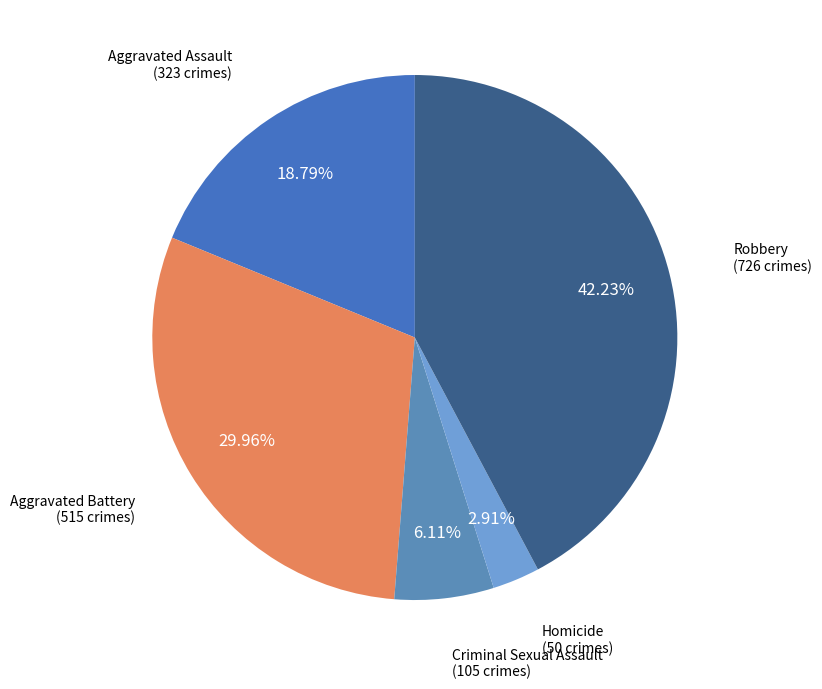

What is the smallest slice in the pie chart?

Homicide